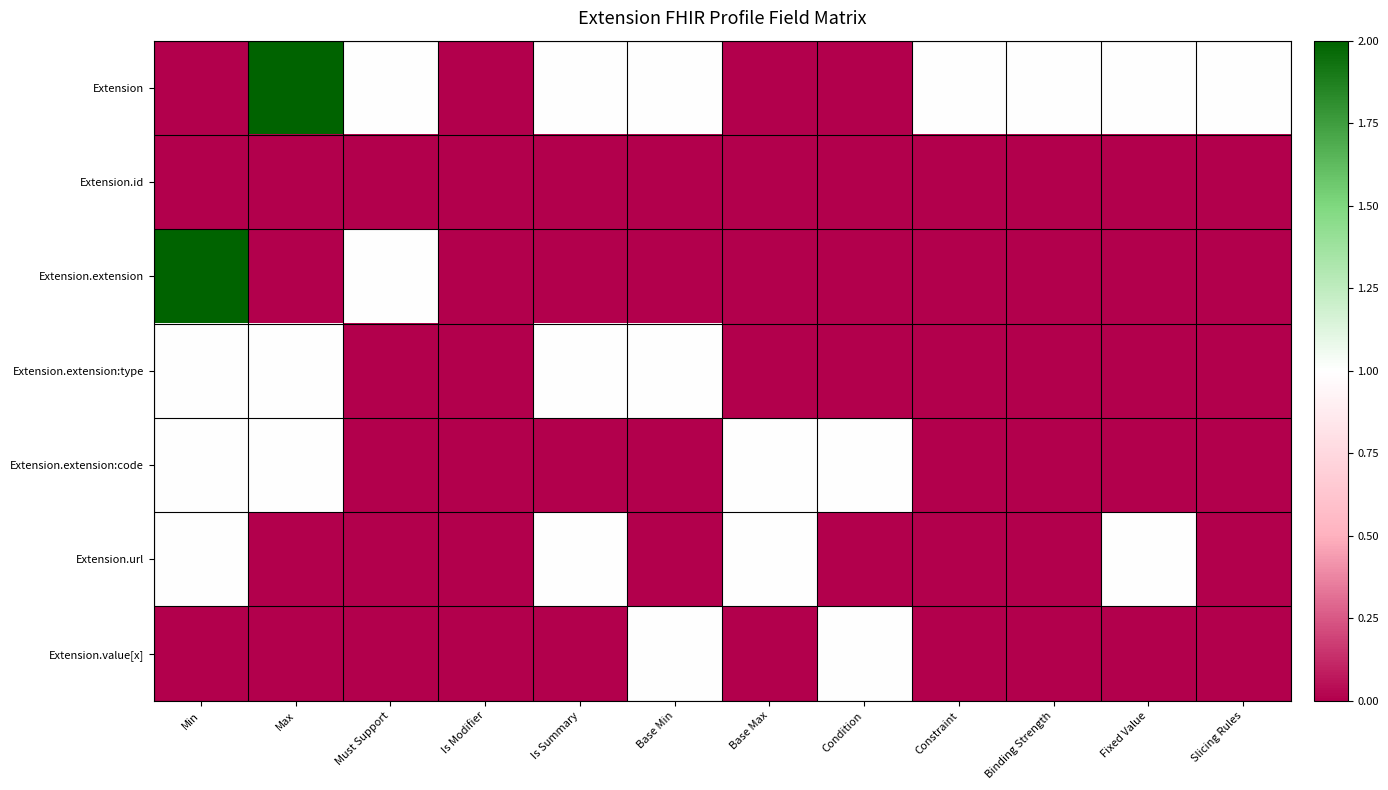

At which category is the sum across all series the highest?

Min